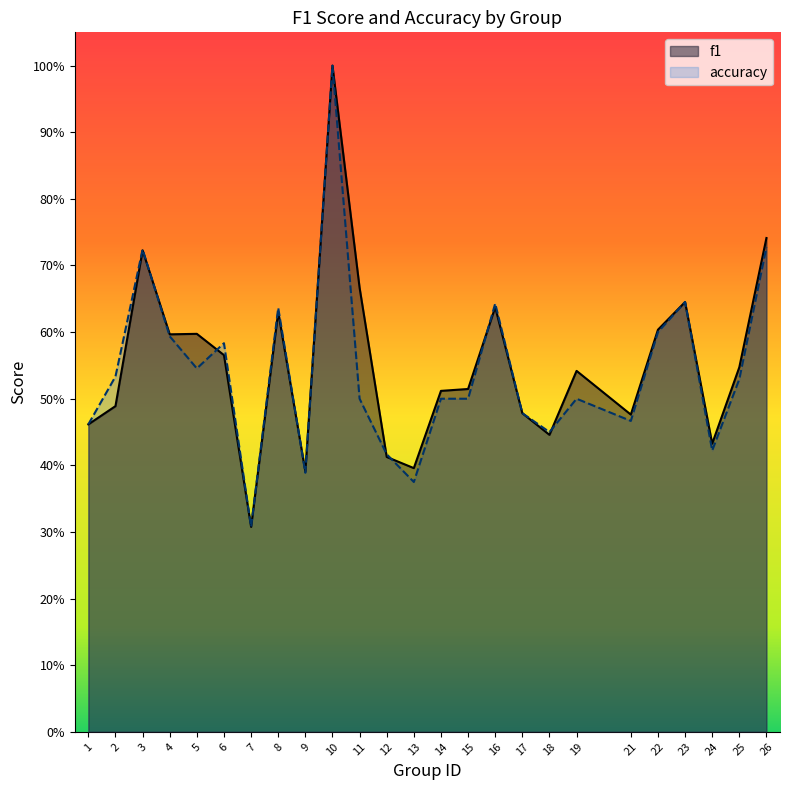

What is the greatest value displayed?

1.0